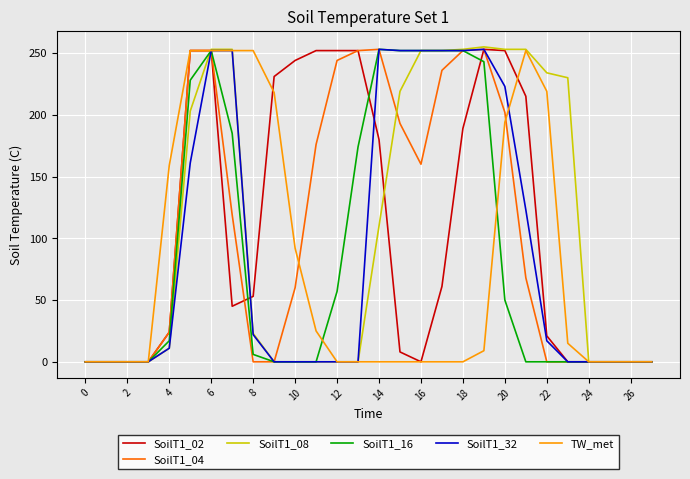

True or false: SoilT1_02 and SoilT1_04 intersect in this chart.

True